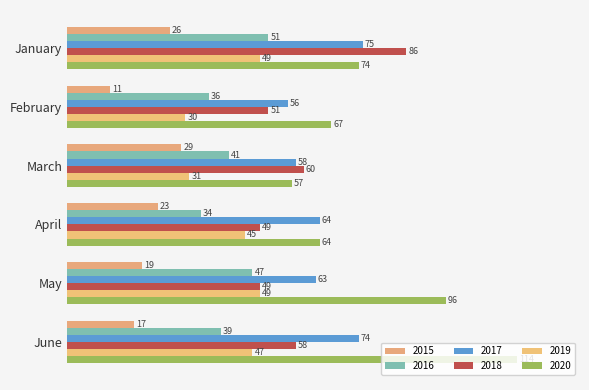

Between February and April, which series saw the biggest shift?

2019